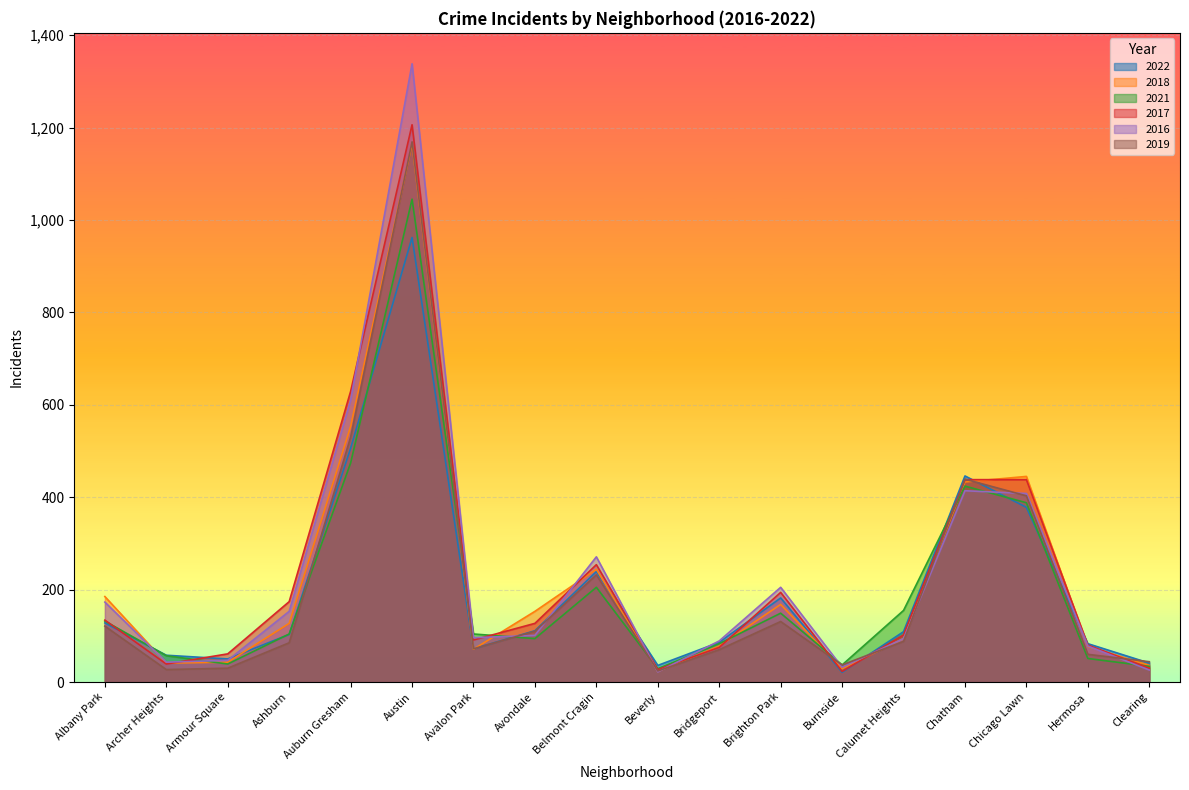

True or false: 2018 has more than 2 points higher than both neighbors.

True